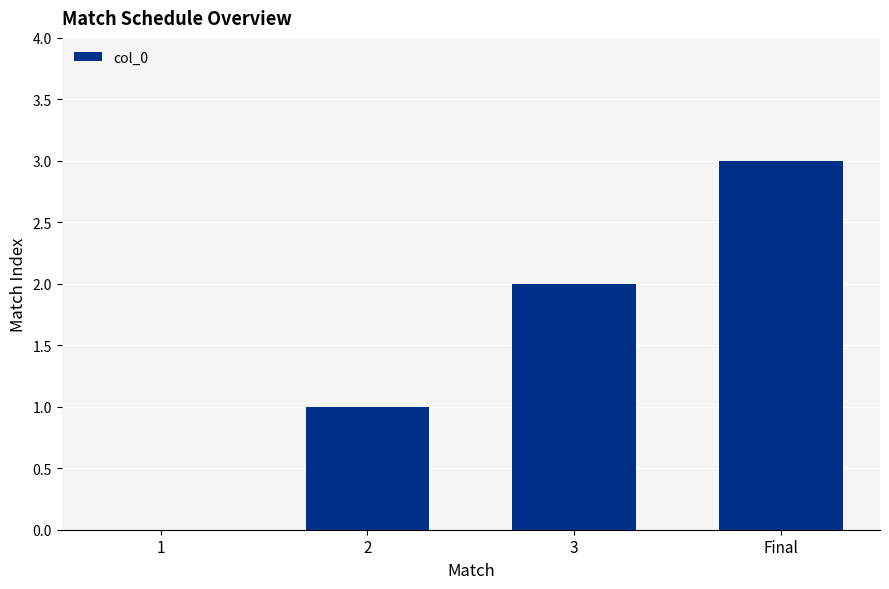

What is the difference between the values at Final and 1?

3